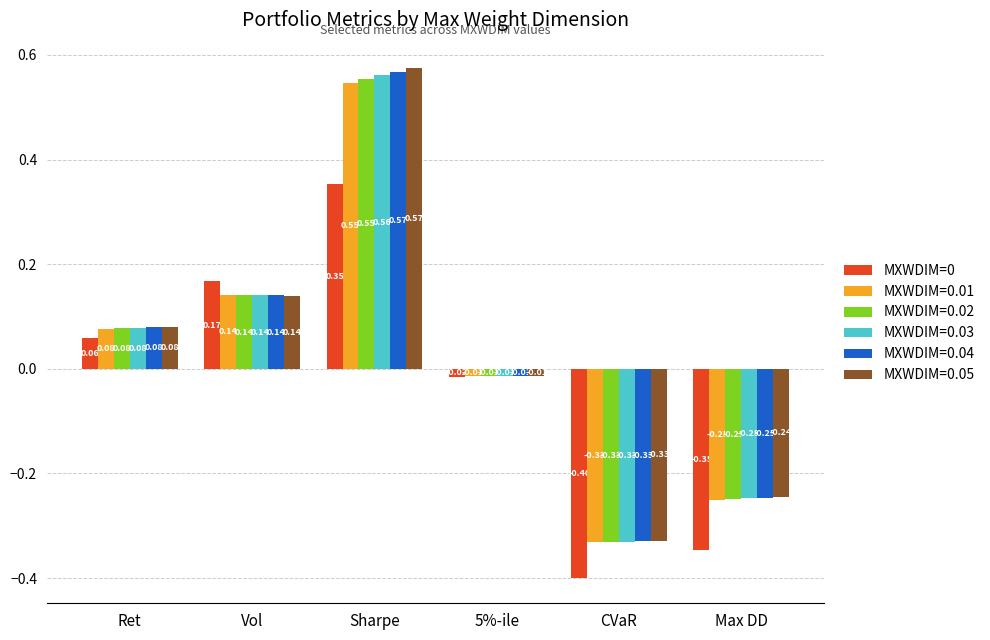

Rank the categories by MXWDIM=0.01 value from lowest to highest.

CVaR, Max DD, 5%-ile, Ret, Vol, Sharpe